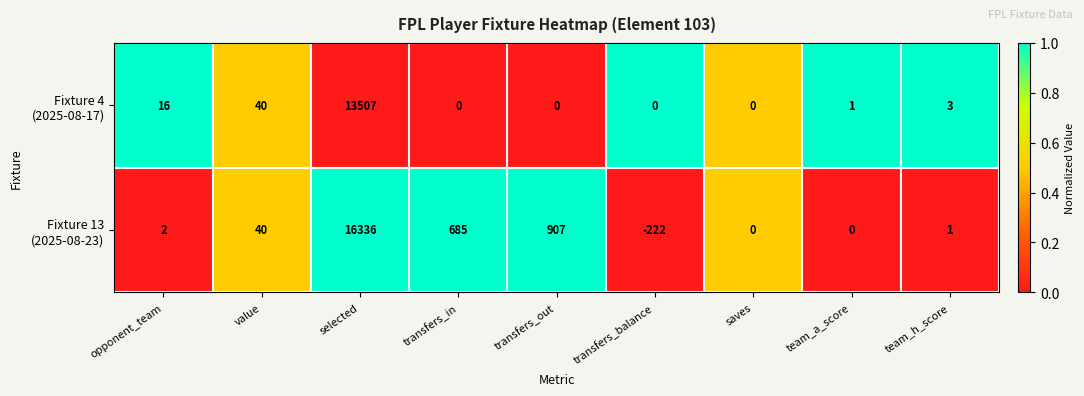

What is the difference between the highest and lowest values at selected?

2829